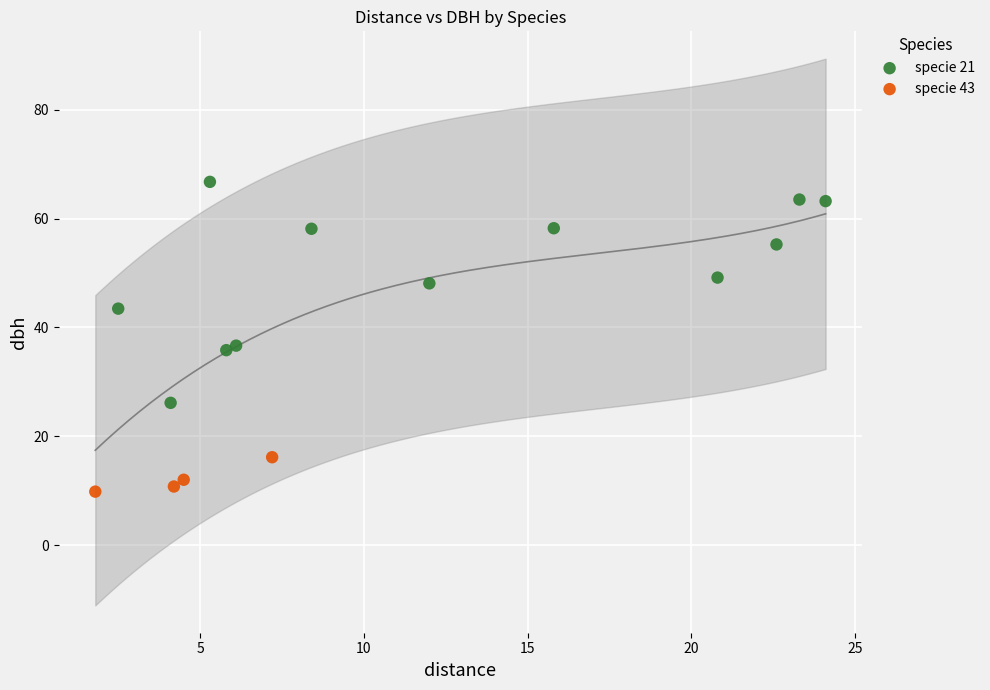

Which series contains the highest Y value?

specie 21